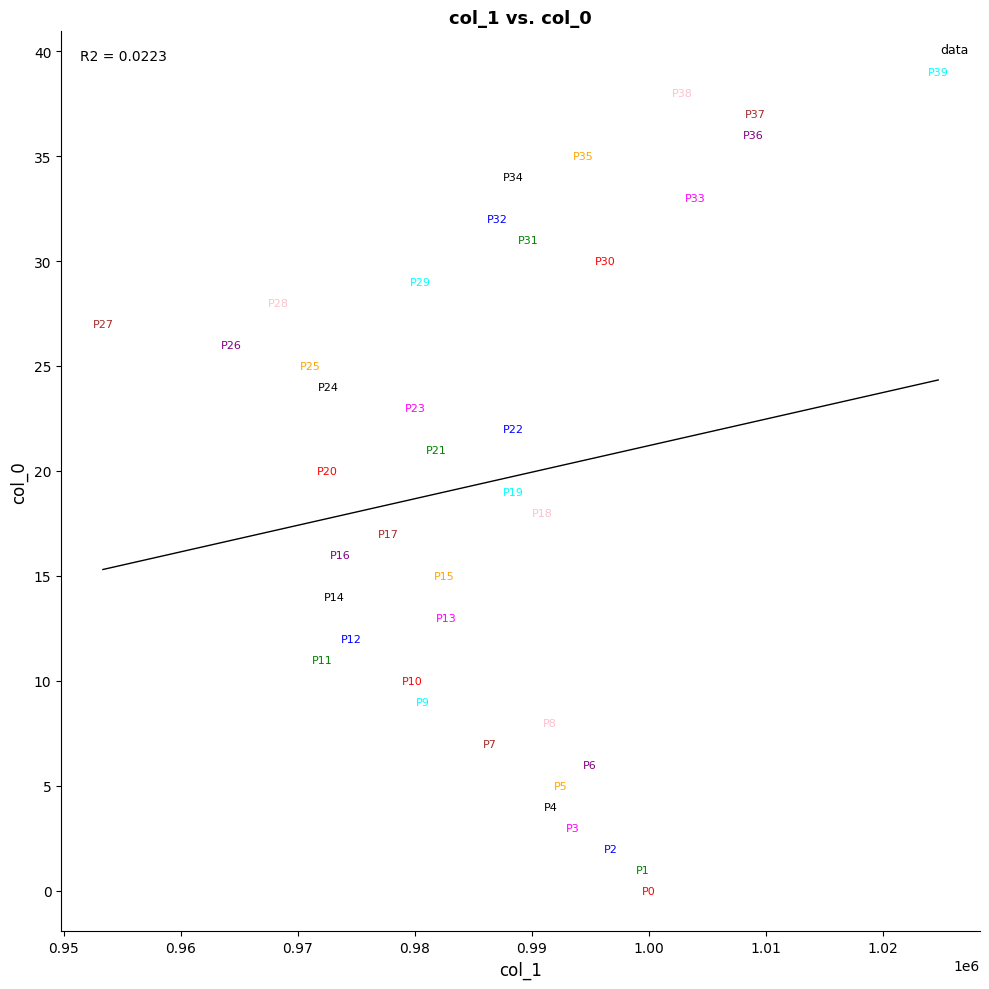

What is the range of Y values (max minus min)?

39